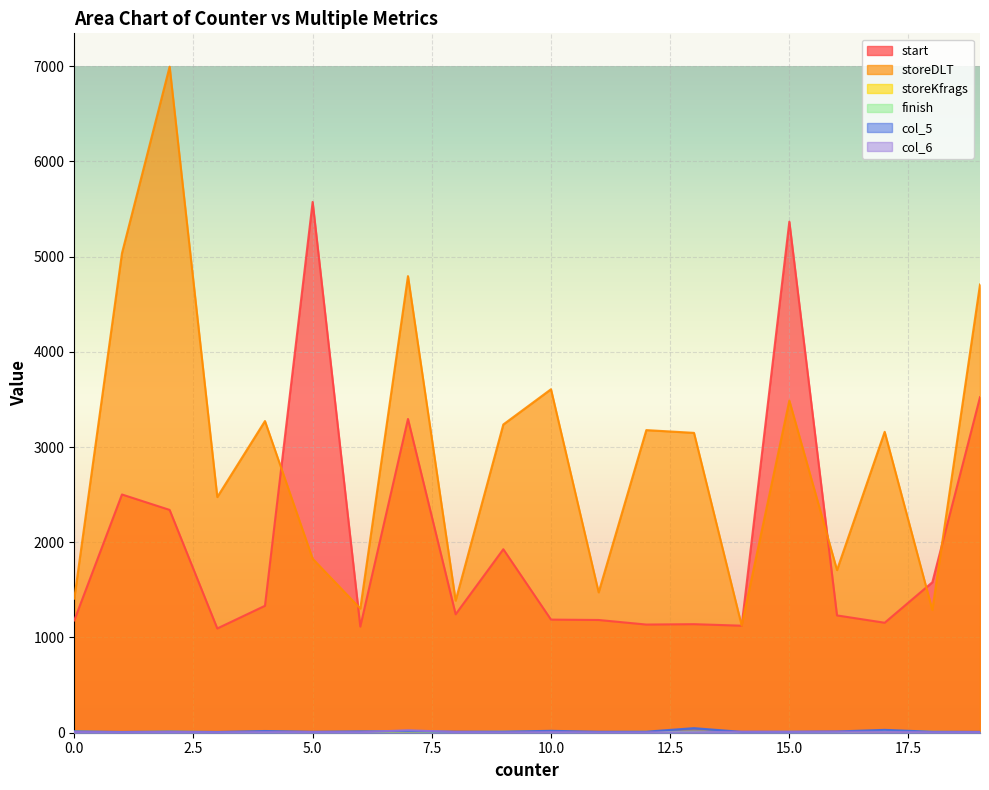

Which series has the largest range (max minus min)?

storeDLT